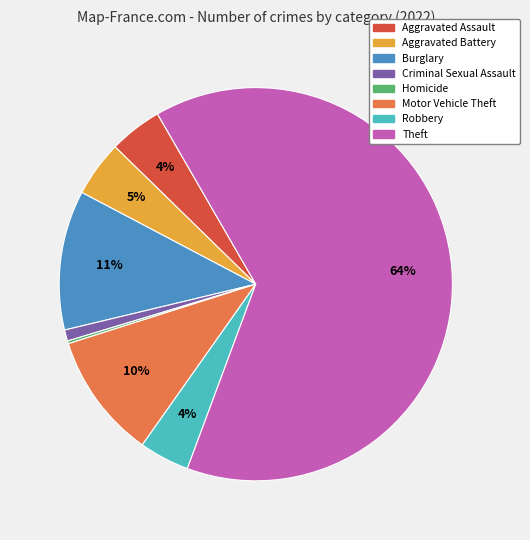

To the nearest percent, what portion does Burglary represent?

11%